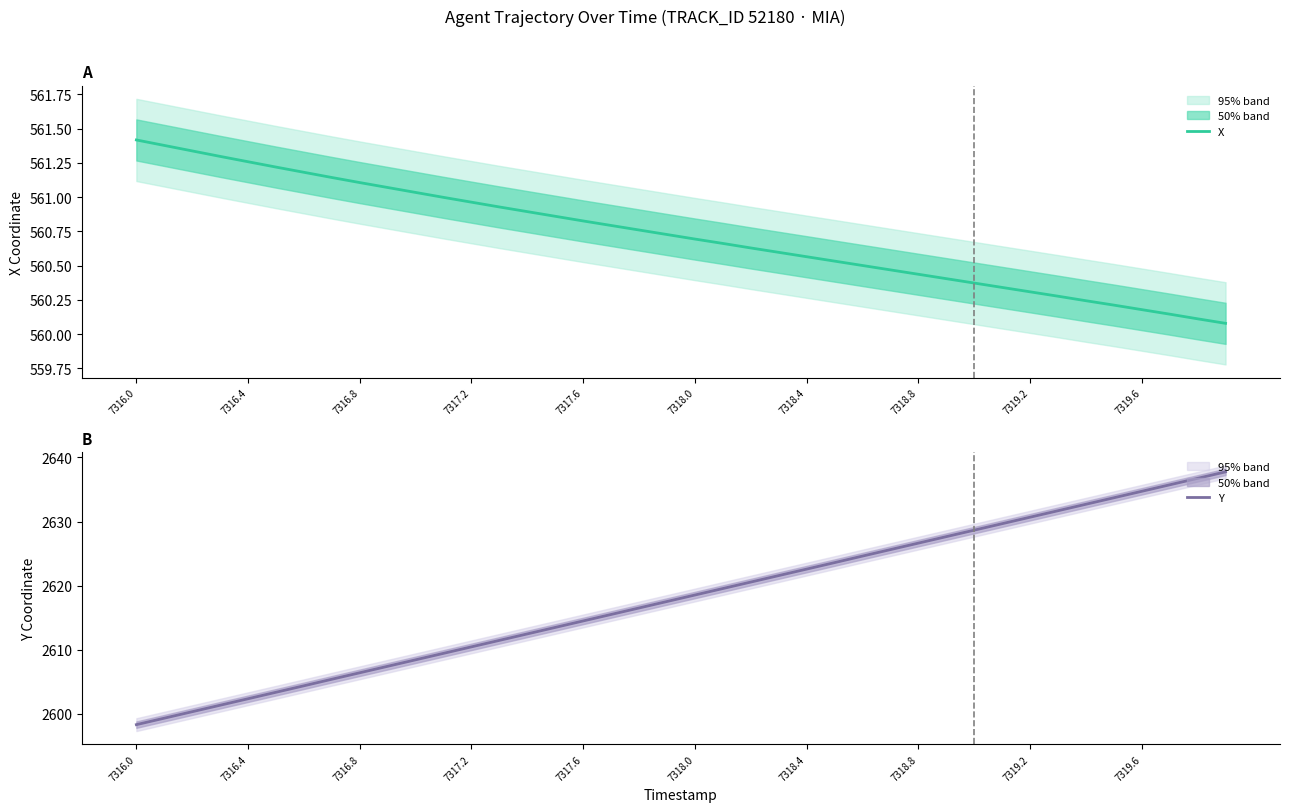

List the series in order of their peak value, highest first.

Y, X